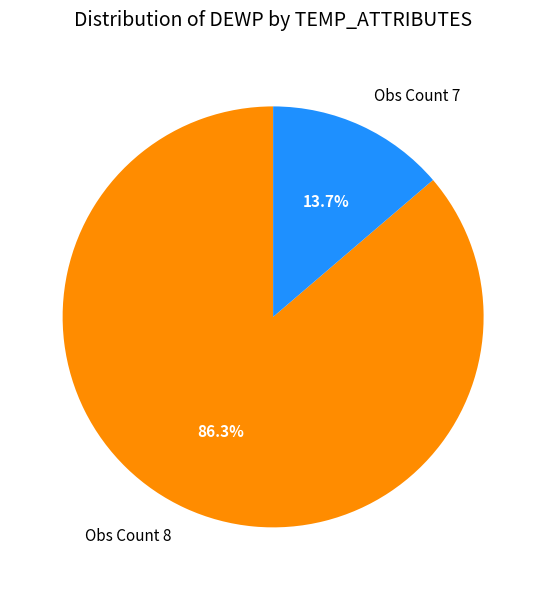

Which category has the smallest portion of the pie?

Obs Count 7